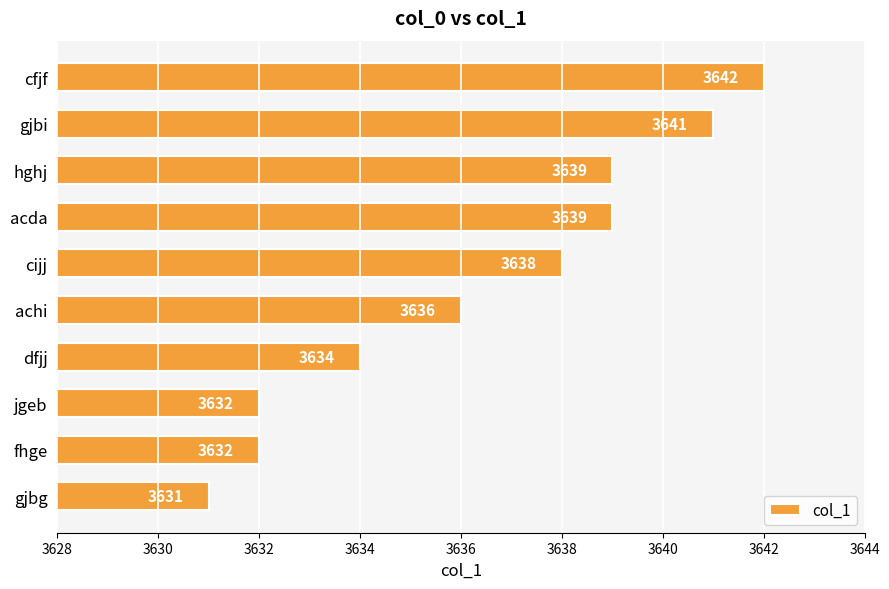

Reading top to bottom, what are all the values shown in this chart?

cfjf=3642	gjbi=3641	hghj=3639	acda=3639	cijj=3638	achi=3636	dfjj=3634	jgeb=3632	fhge=3632	gjbg=3631